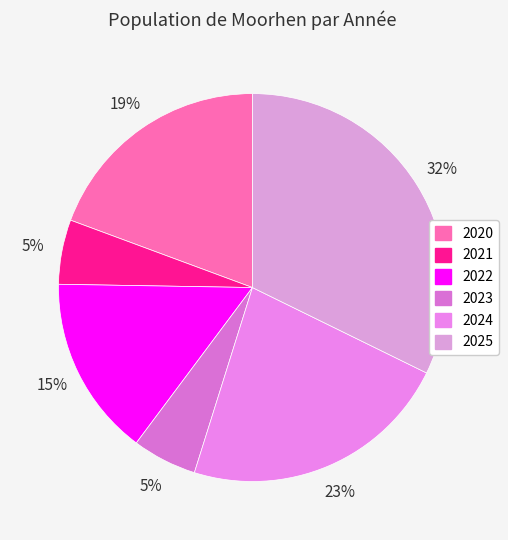

What percentage is the 2022 slice, to the nearest percent?

15%